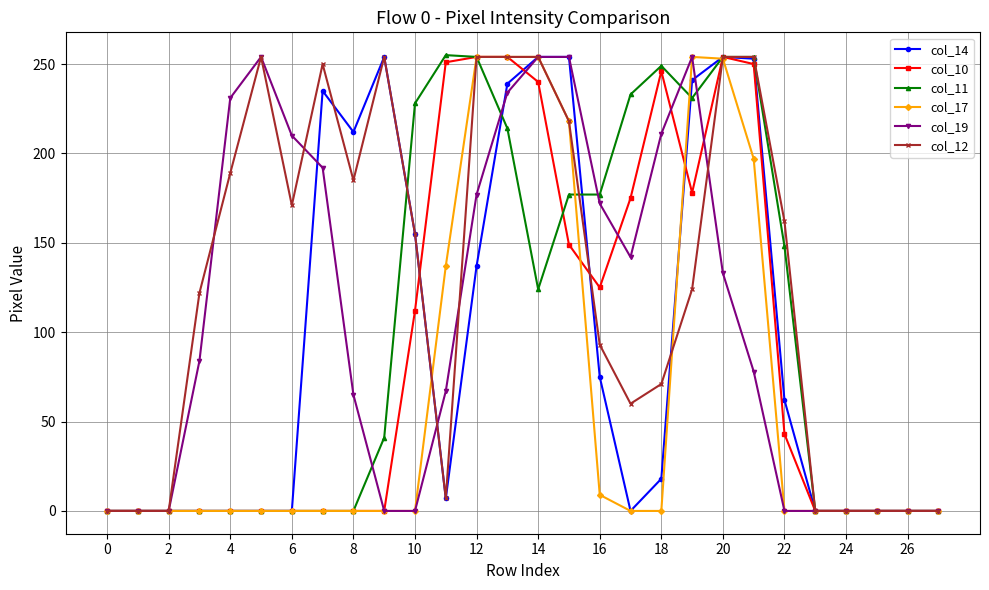

How many distinct data groups are displayed?

6